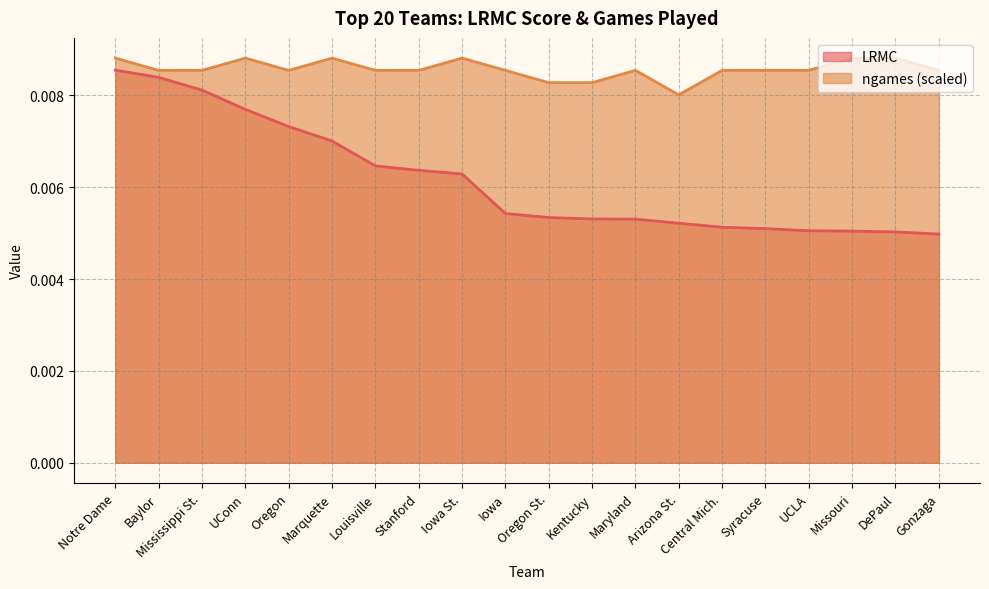

What are all the series names shown in the legend?

LRMC, ngames (scaled)